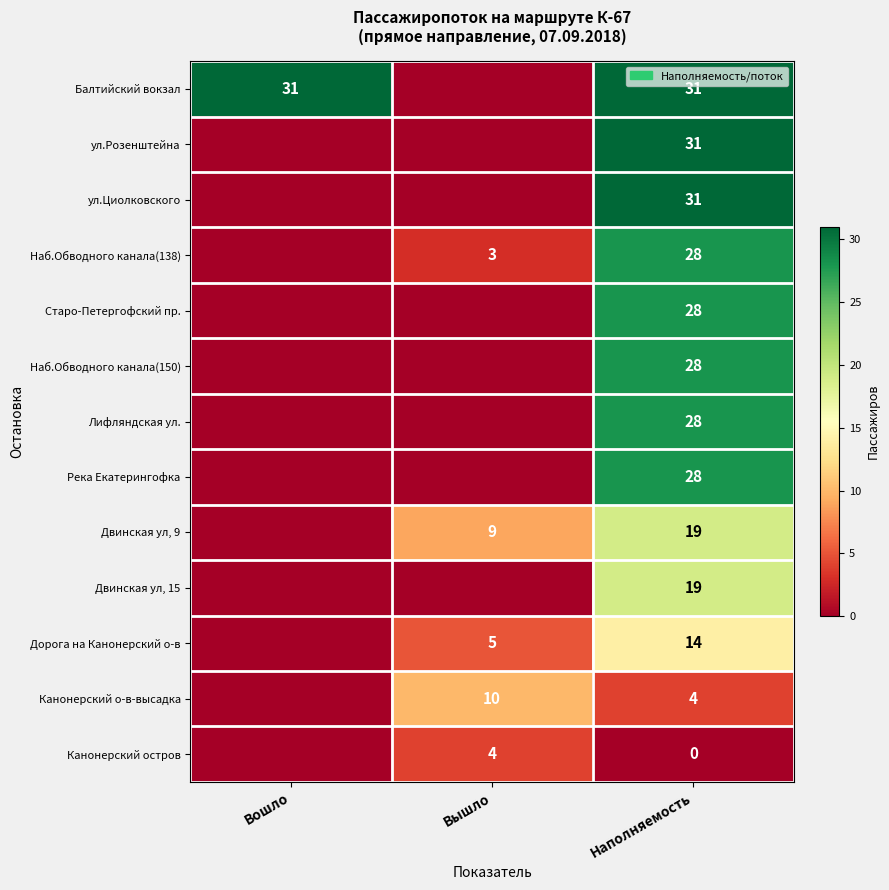

Is the value of Лифляндская ул. at Наполняемость greater than the value of ул.Циолковского at Наполняемость?

No